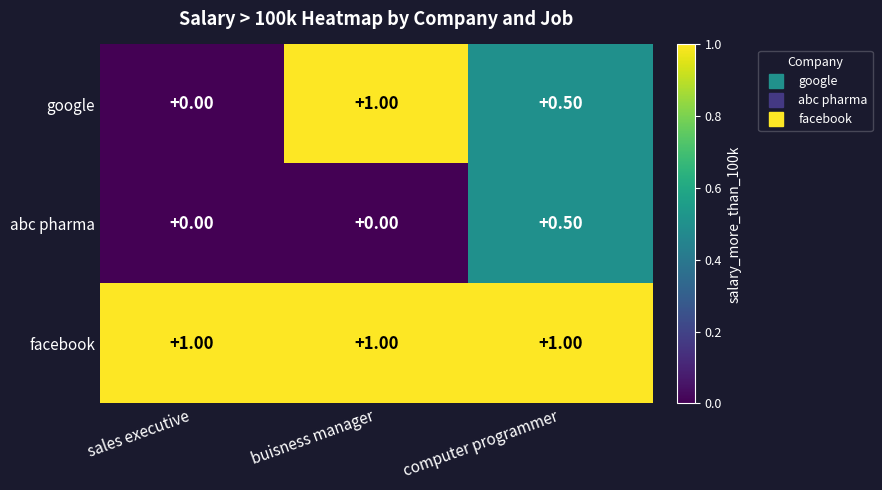

Count the number of categories in the chart.

3